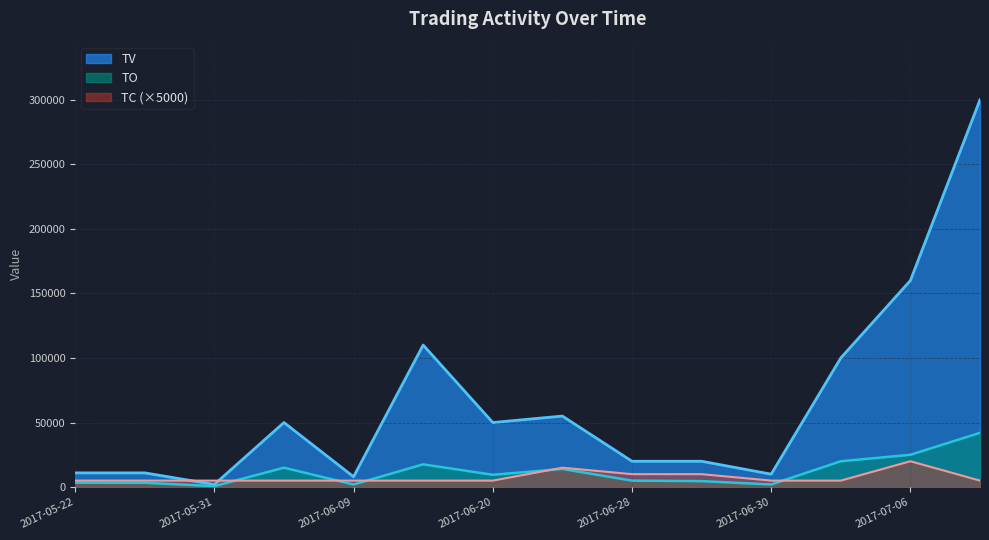

Reading left to right, list all the values displayed in this chart.

TO: 2017-05-22=3410	2017-05-23=3300	2017-05-31=720	2017-06-02=15000	2017-06-09=2000	2017-06-14=17600	2017-06-20=9500	2017-06-27=14050	2017-06-28=5000	2017-06-29=4600	2017-06-30=2000	2017-07-04=20000	2017-07-06=25000	2017-07-11=42000
TV: 2017-05-22=11000	2017-05-23=11000	2017-05-31=2000	2017-06-02=50000	2017-06-09=8000	2017-06-14=110000	2017-06-20=50000	2017-06-27=55000	2017-06-28=20000	2017-06-29=20000	2017-06-30=10000	2017-07-04=100000	2017-07-06=160000	2017-07-11=300000
TC: 2017-05-22=5000	2017-05-23=5000	2017-05-31=5000	2017-06-02=5000	2017-06-09=5000	2017-06-14=5000	2017-06-20=5000	2017-06-27=15000	2017-06-28=10000	2017-06-29=10000	2017-06-30=5000	2017-07-04=5000	2017-07-06=20000	2017-07-11=5000